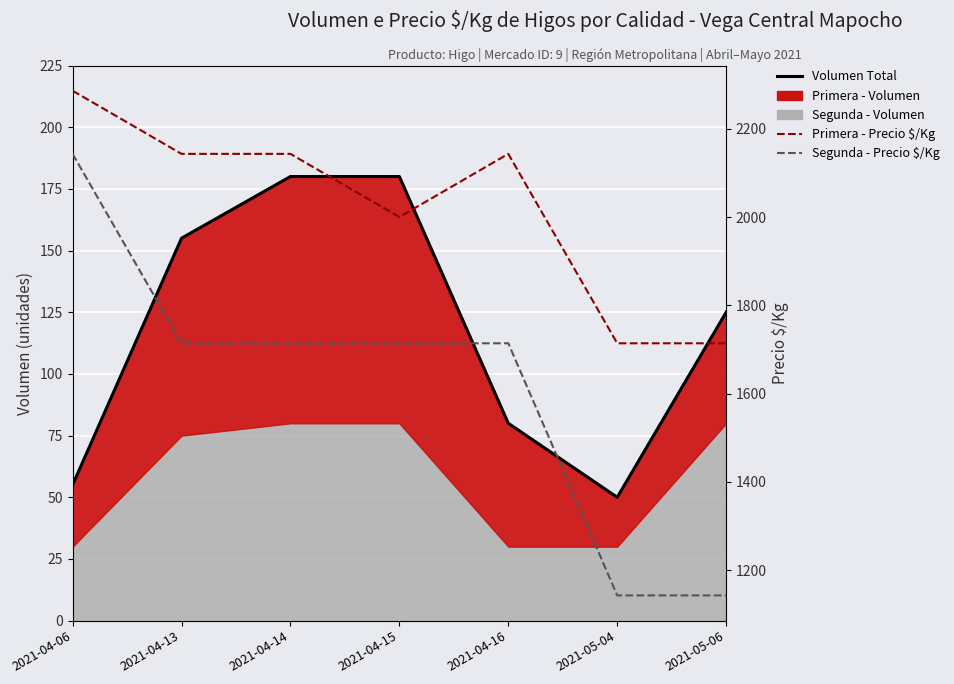

How many data points in Primera - Precio $/Kg are less than 2143?

3